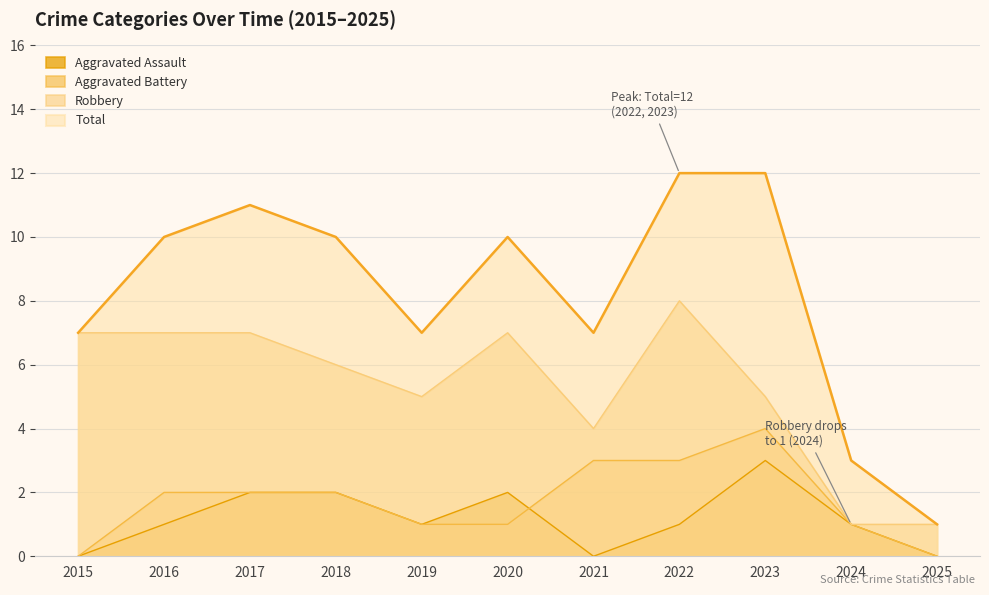

Is it true that Aggravated Assault equals 2 at 2025?

False